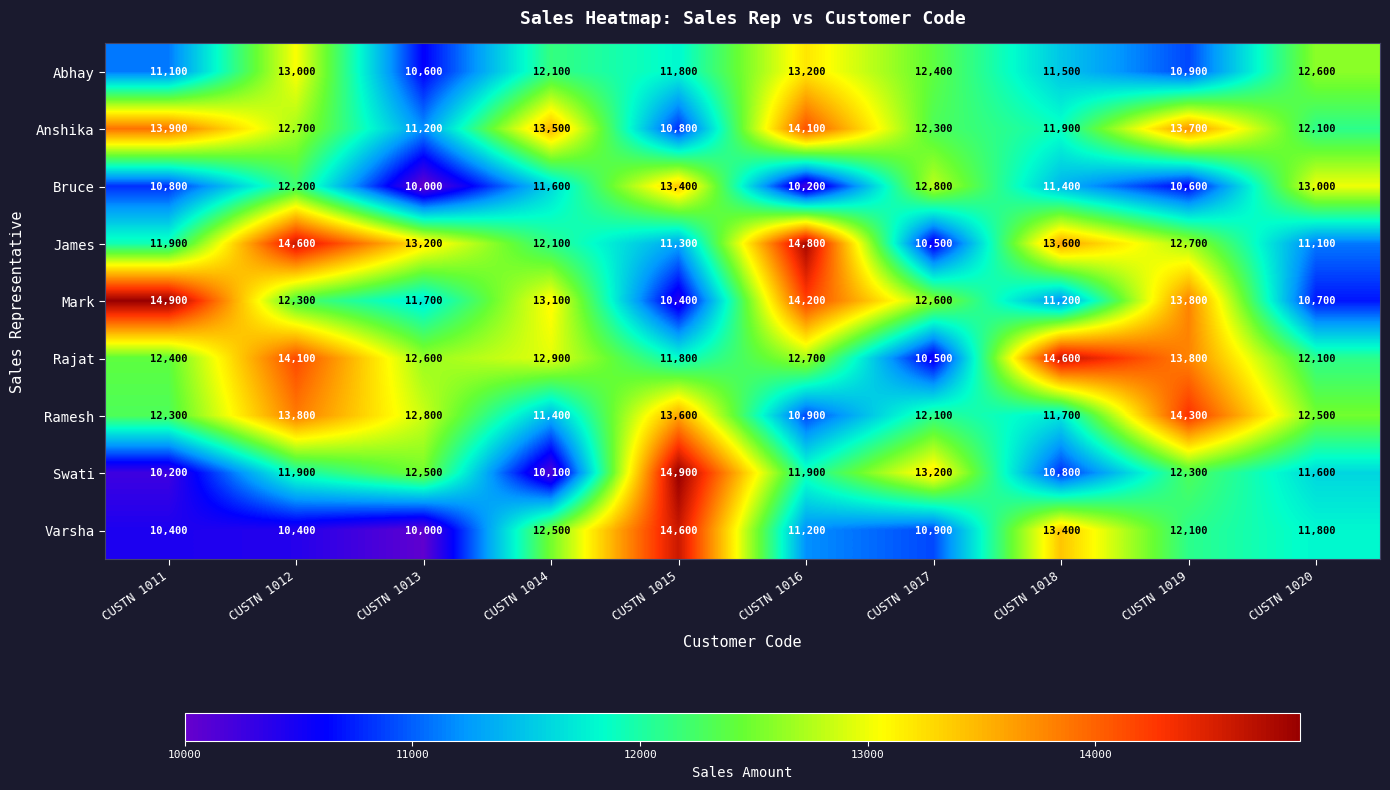

What is the difference between the James values at CUSTN 1017 and CUSTN 1016?

4300